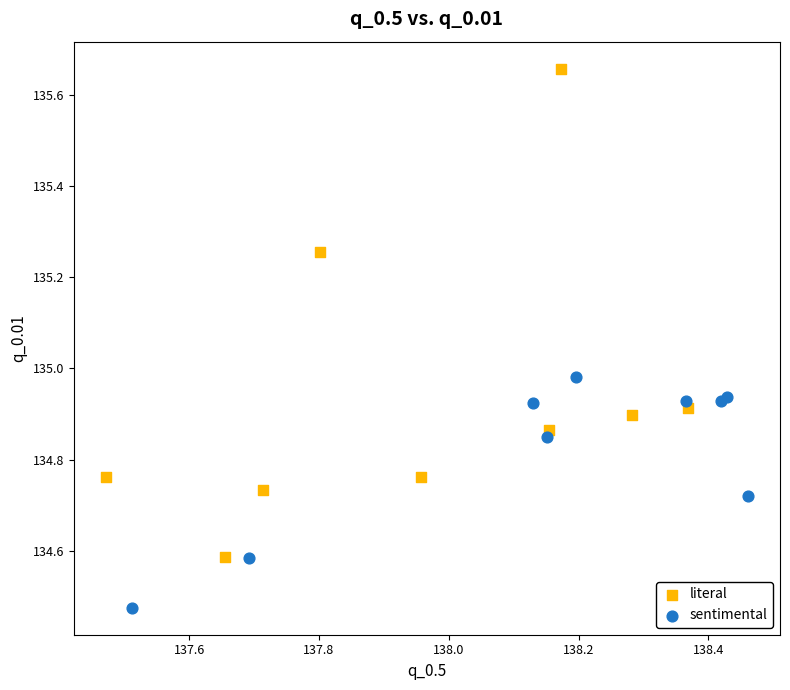

Which series has the largest Y range (max minus min)?

literal